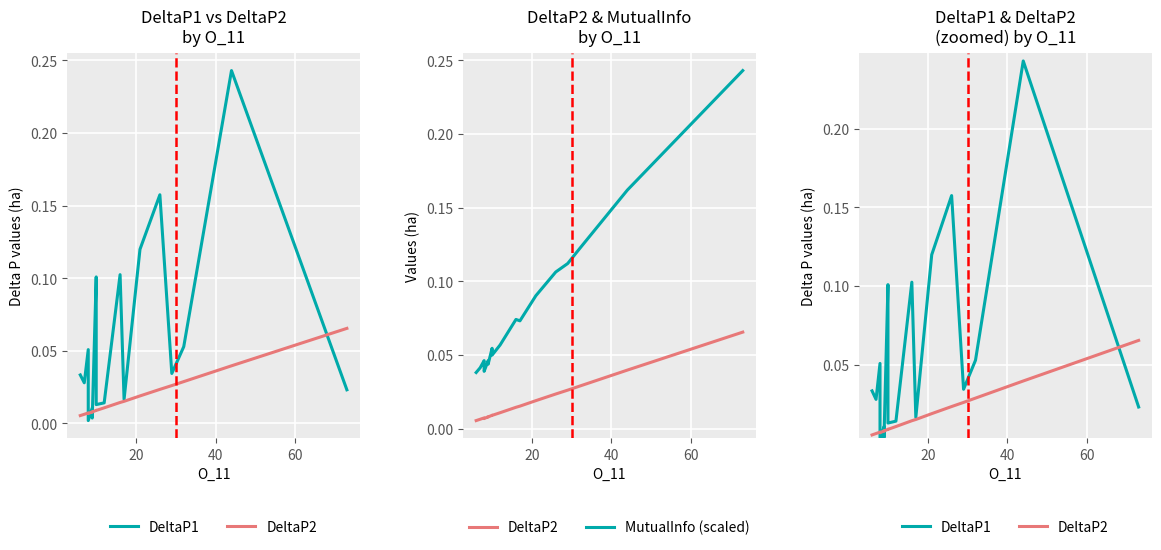

Which series has the largest range (max minus min)?

DeltaP1